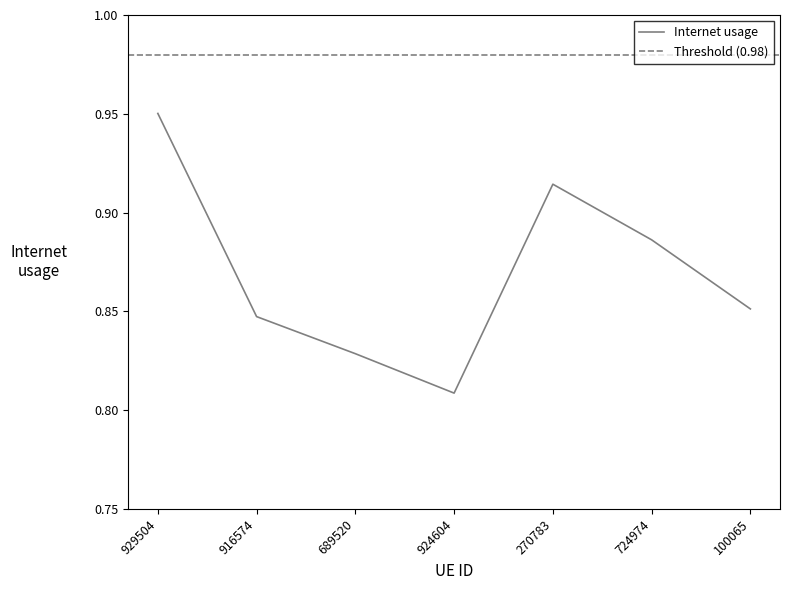

How many points are lower than both their immediate neighbors (excluding endpoints)?

1